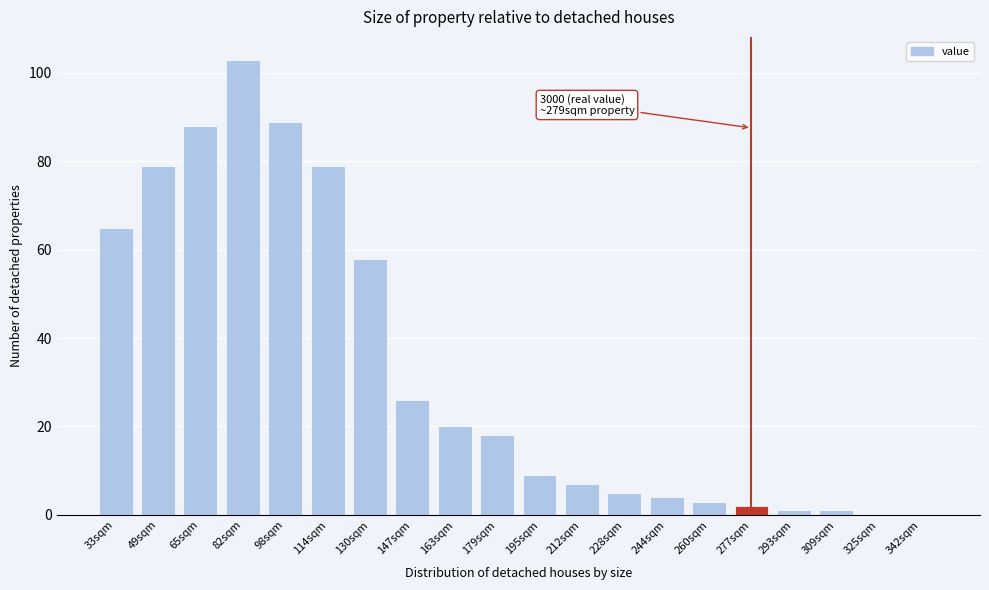

Reading left to right, list all the values displayed in this chart.

33sqm=65	49sqm=79	65sqm=88	82sqm=103	98sqm=89	114sqm=79	130sqm=58	147sqm=26	163sqm=20	179sqm=18	195sqm=9	212sqm=7	228sqm=5	244sqm=4	260sqm=3	277sqm=2	293sqm=1	309sqm=1	325sqm=0	342sqm=0